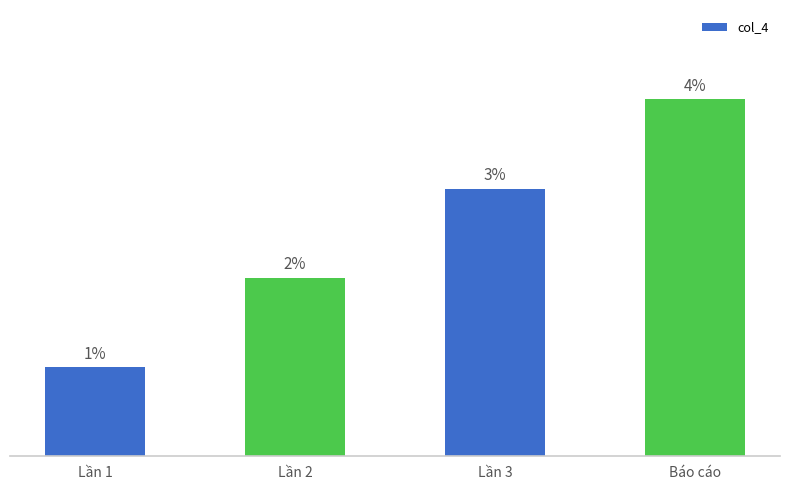

At which label is the value closest to 2?

Lần 2